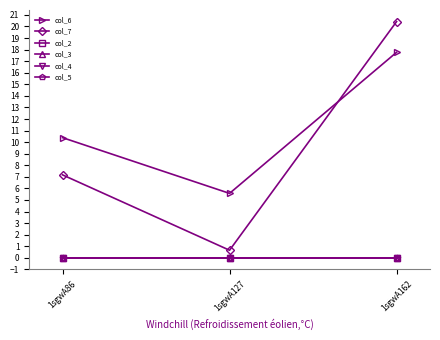

Which series has the largest total across all categories?

col_6